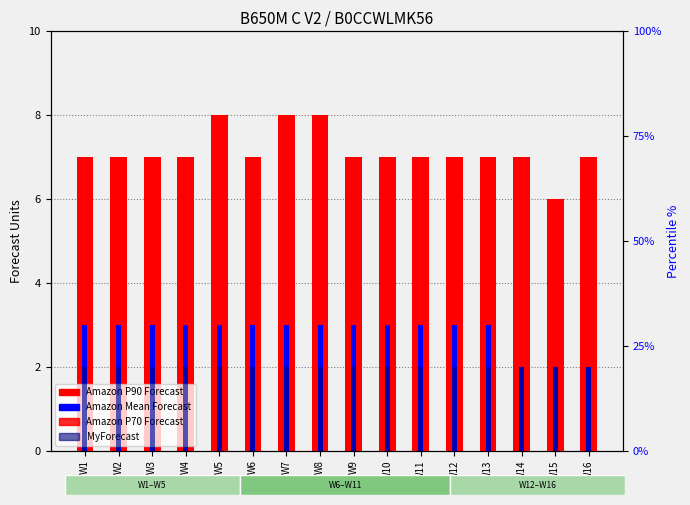

List the series in order of their peak value, lowest first.

MyForecast, Amazon Mean Forecast, Amazon P70 Forecast, Amazon P90 Forecast